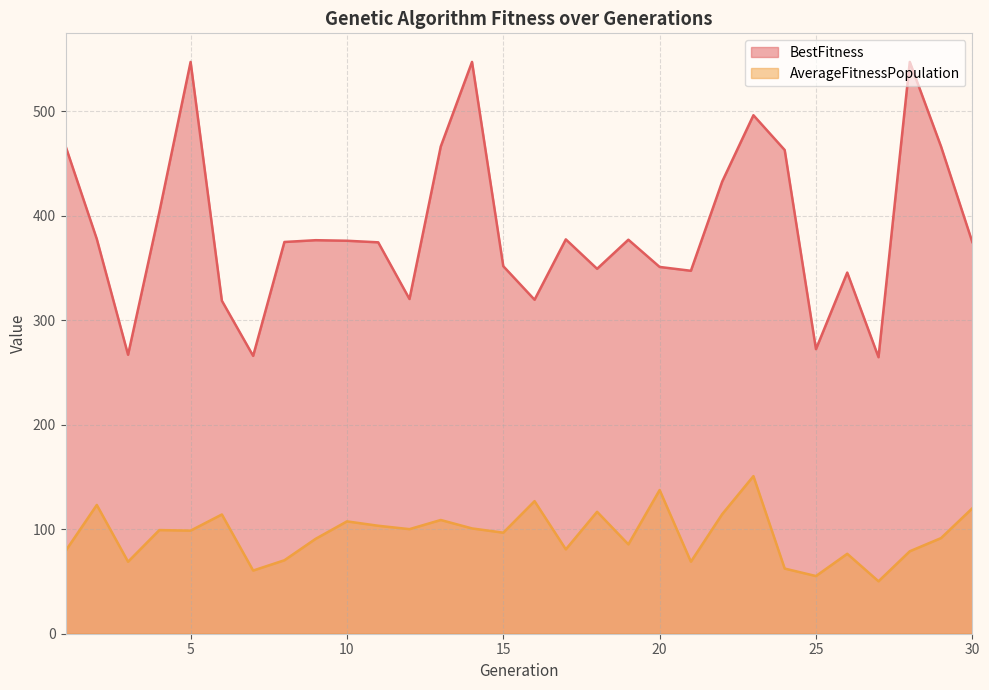

What is the difference between the second highest and second lowest values in the AverageFitnessPopulation series?

82.3